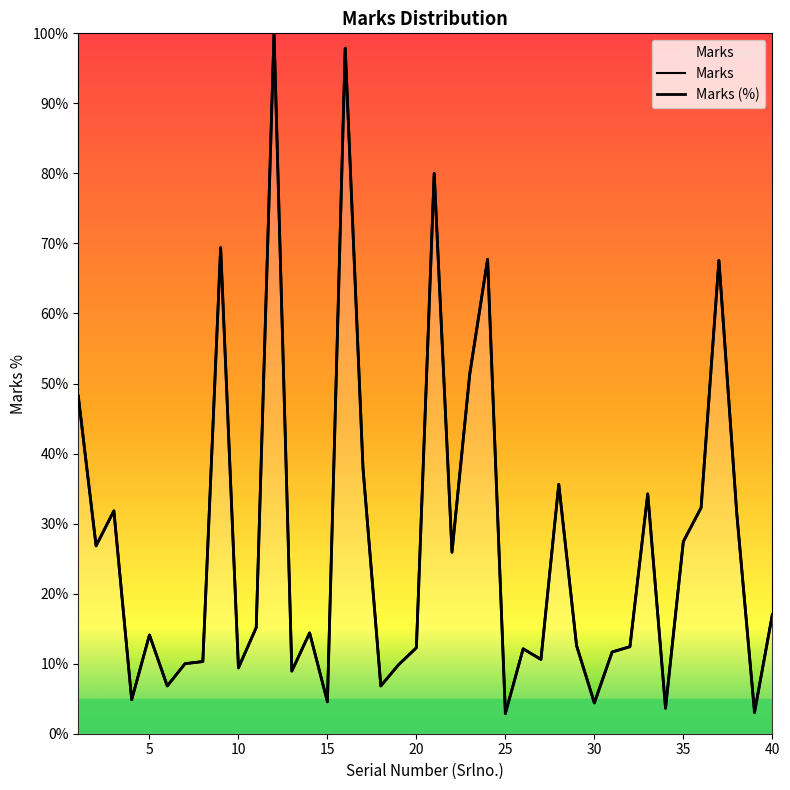

Reading left to right, what are all the values shown in this chart?

48.2	26.8	31.8	4.8	14.1	6.8	10.0	10.3	69.4	9.4	15.2	100.0	8.9	14.4	4.5	97.9	37.9	6.8	9.8	12.3	80.0	25.9	51.4	67.7	2.9	12.1	10.6	35.6	12.6	4.4	11.7	12.4	34.2	3.6	27.4	32.3	67.6	31.5	3.0	17.0